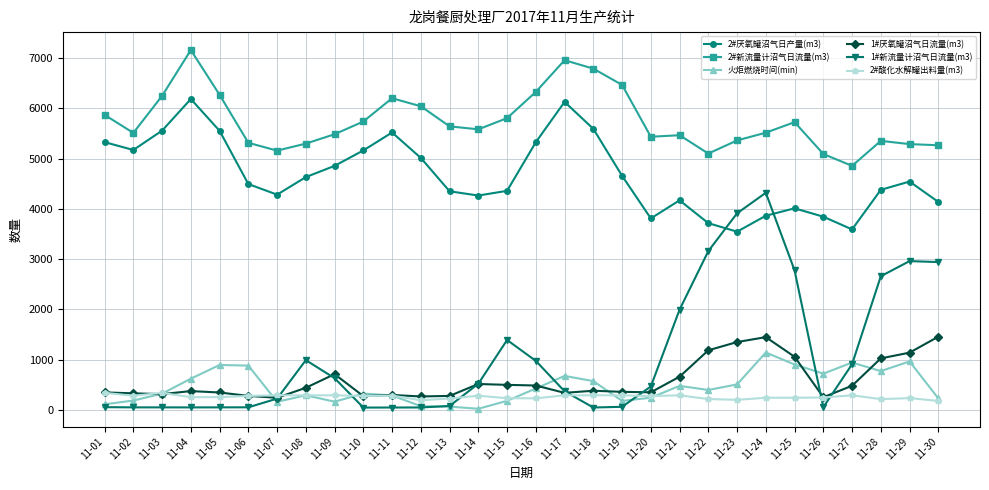

What is the maximum value shown in the chart?

7160